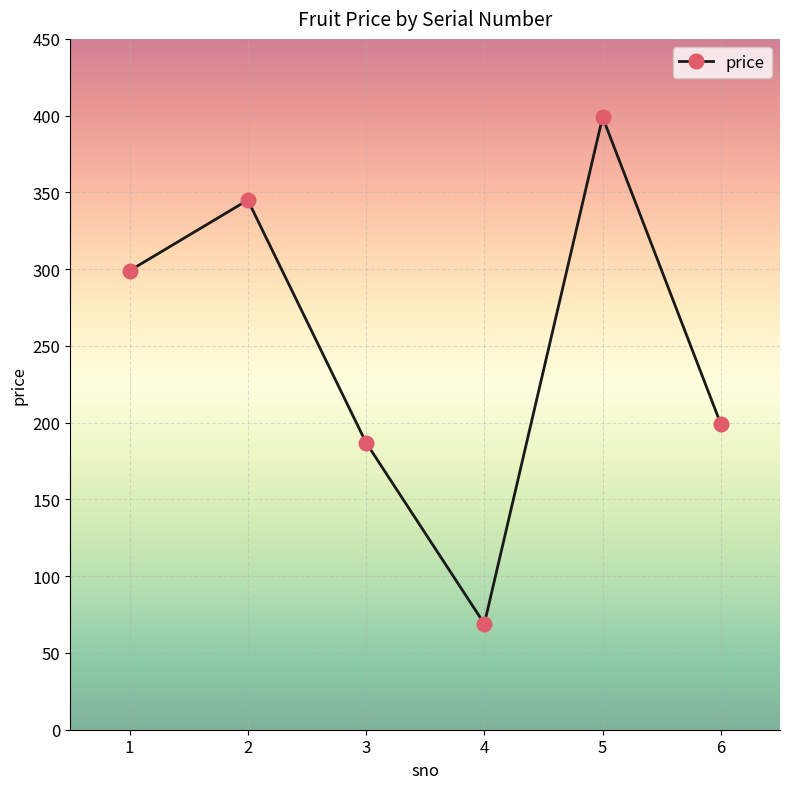

What is the change in value from 2 to 3?

-158